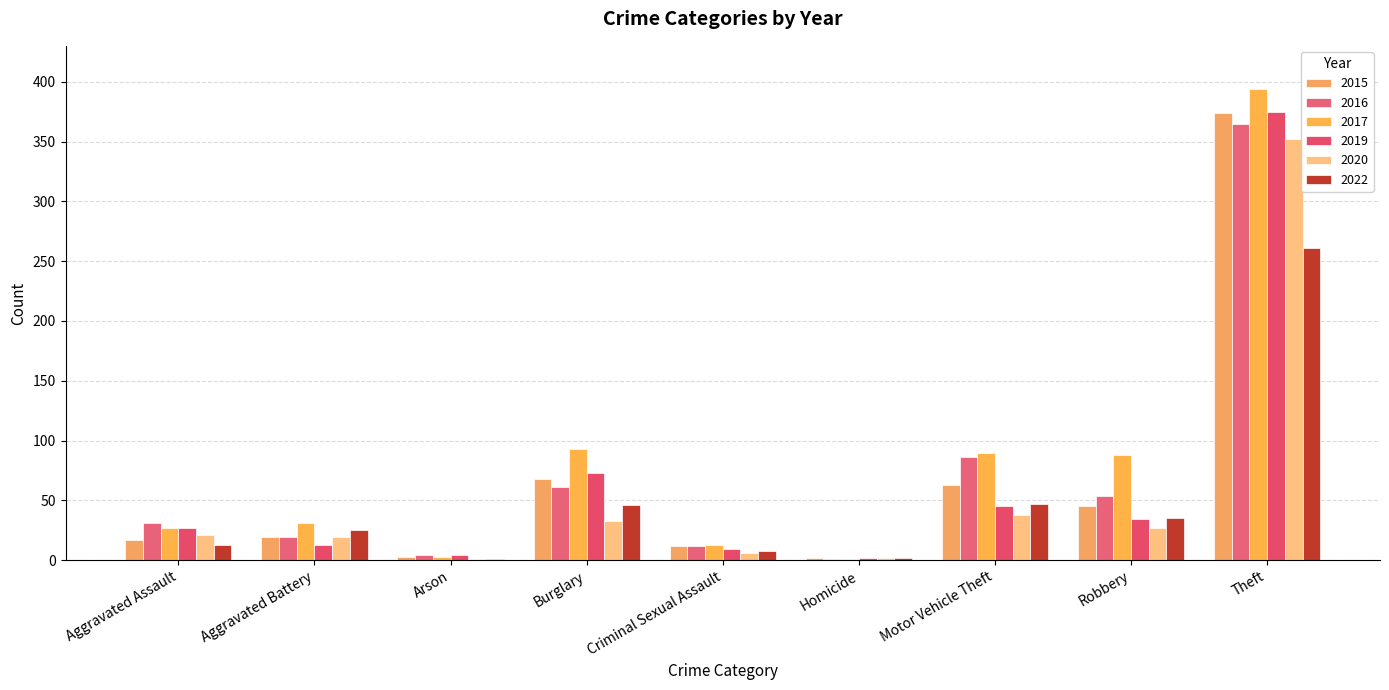

What is the difference between the second highest and minimum values in the 2020 series?

37